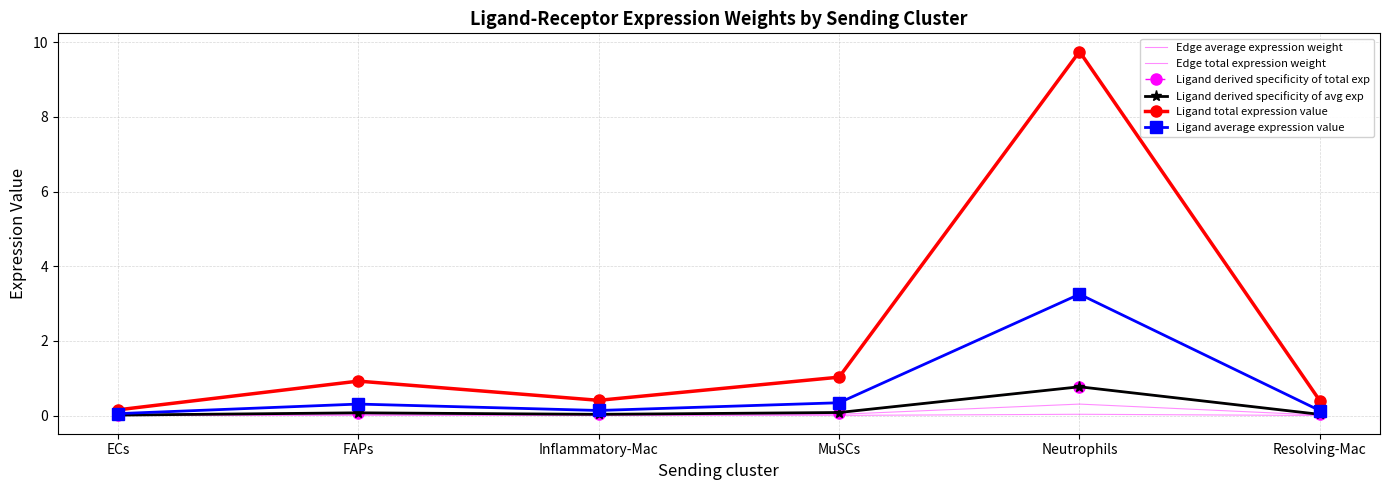

Which series has the largest range (max minus min)?

Ligand total expression value